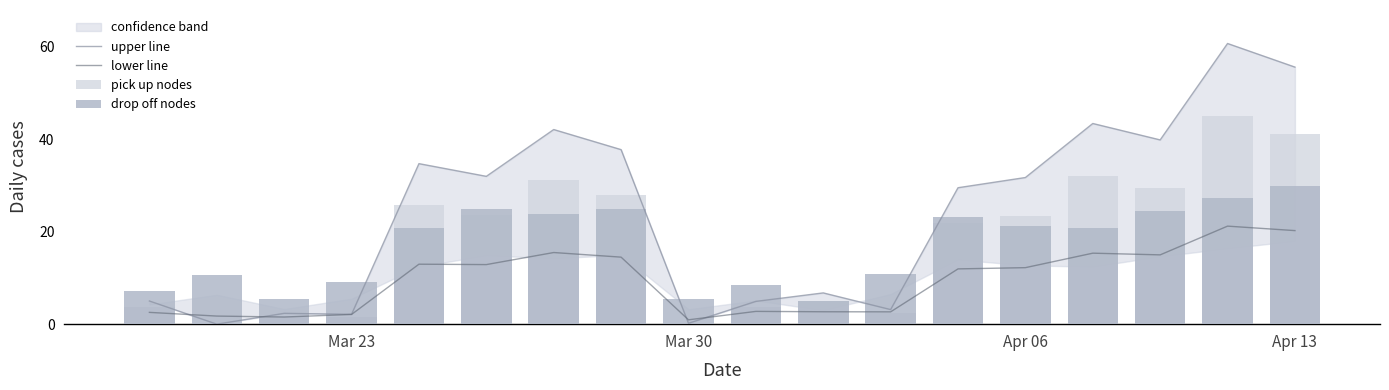

Which series has the largest range (max minus min)?

upper line